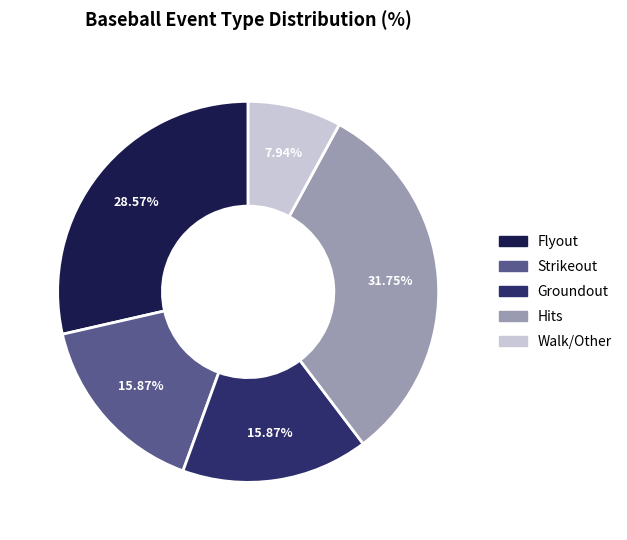

Is there any slice that represents more than half of the pie?

No